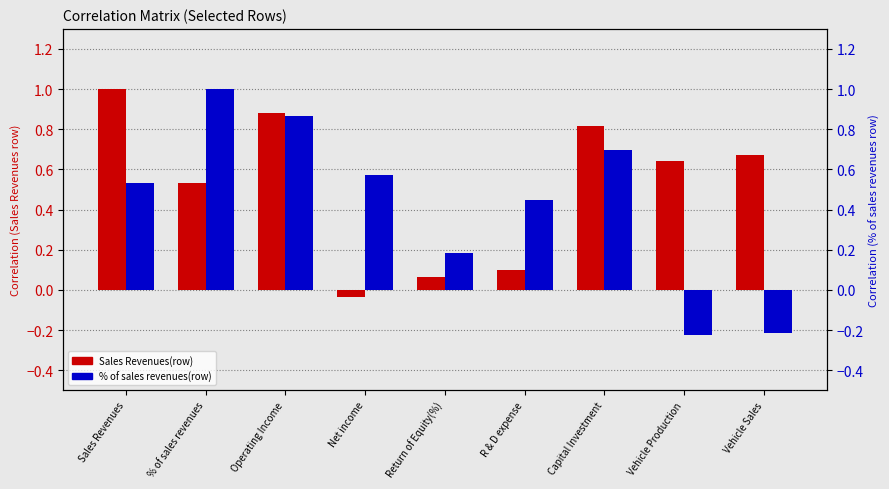

How many % of sales revenues(row) values are between 0 and 1?

7